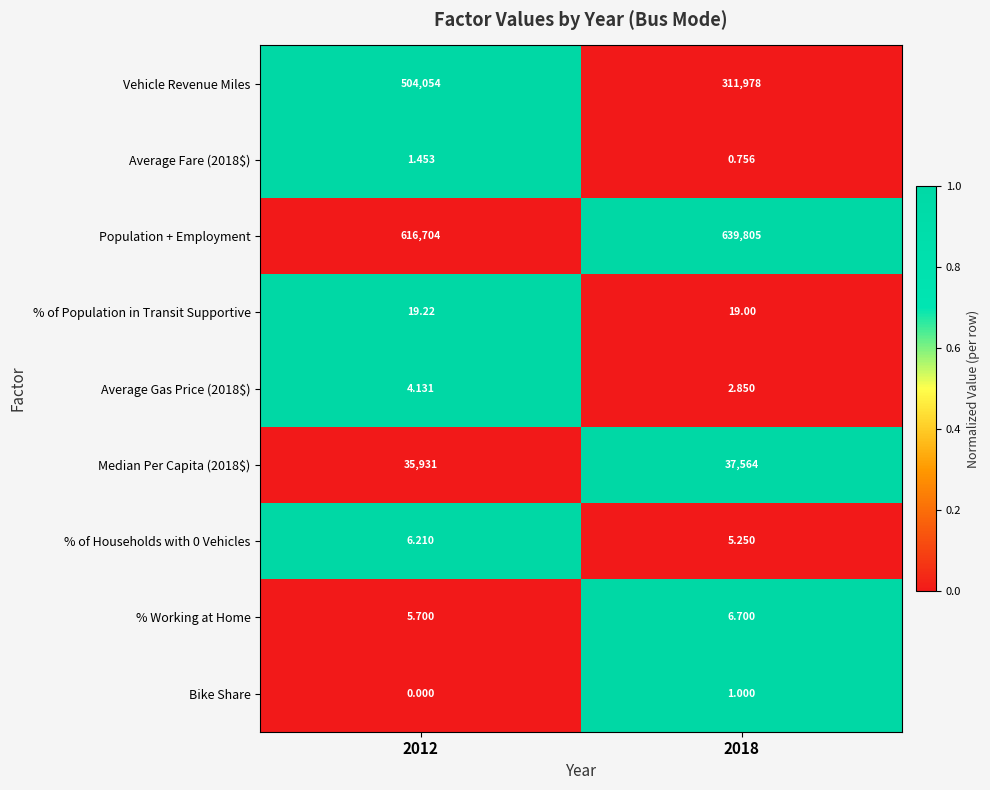

Between 2012 and 2018, which series saw the biggest shift?

Vehicle Revenue Miles